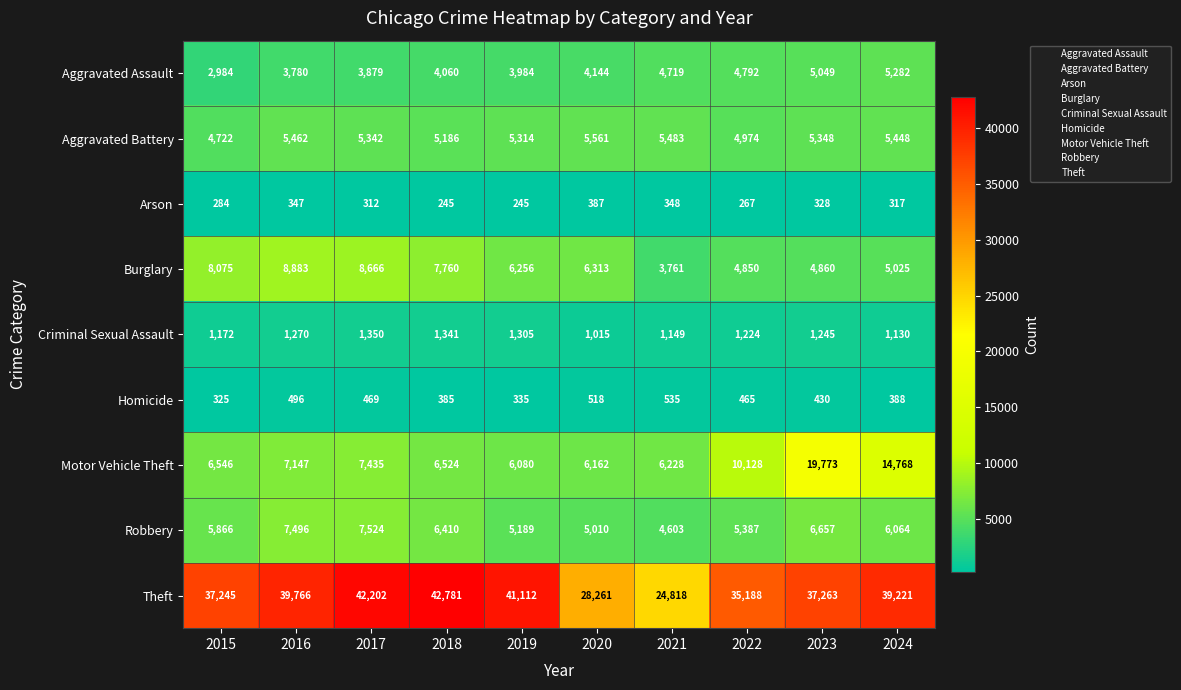

Is it true that Aggravated Assault equals 7845 at 2022?

False